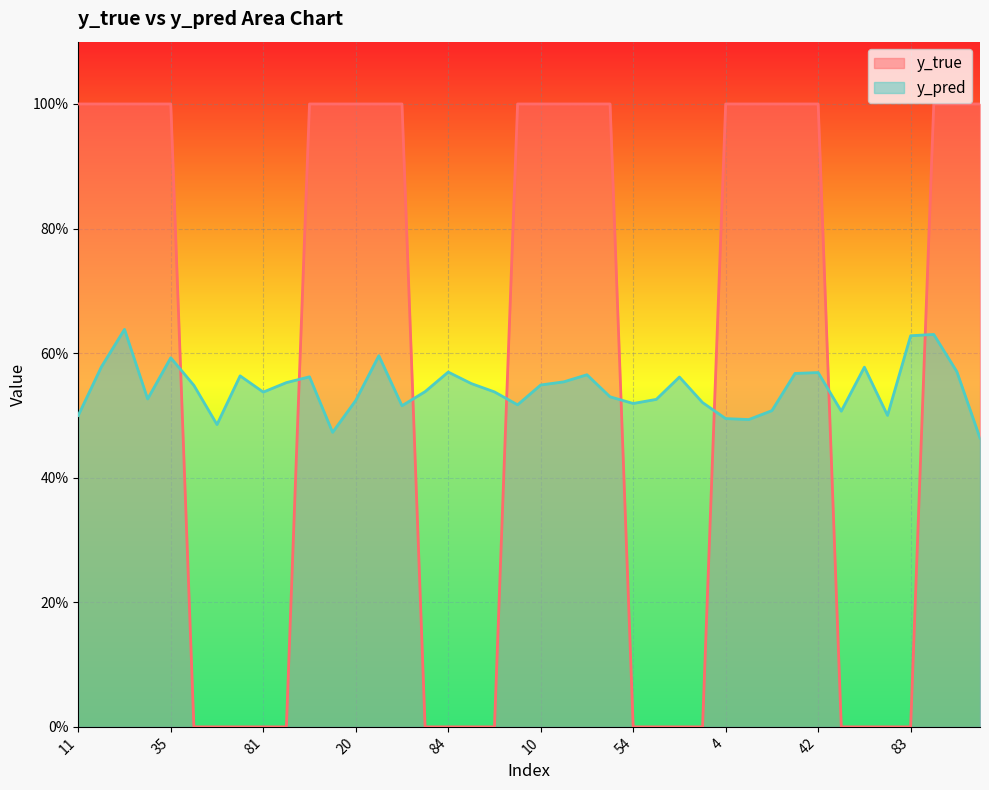

How many y_pred values are between 0 and 1?

40